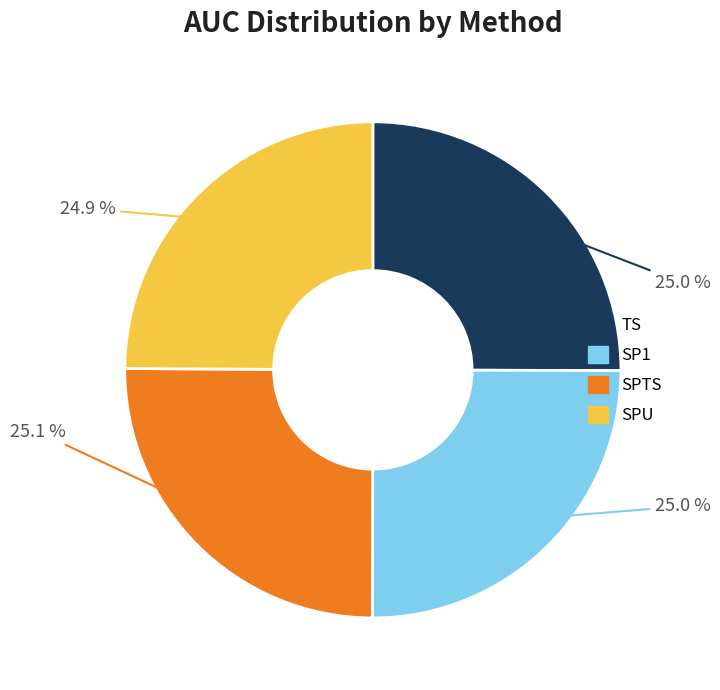

Is SPTS the majority of the pie?

No